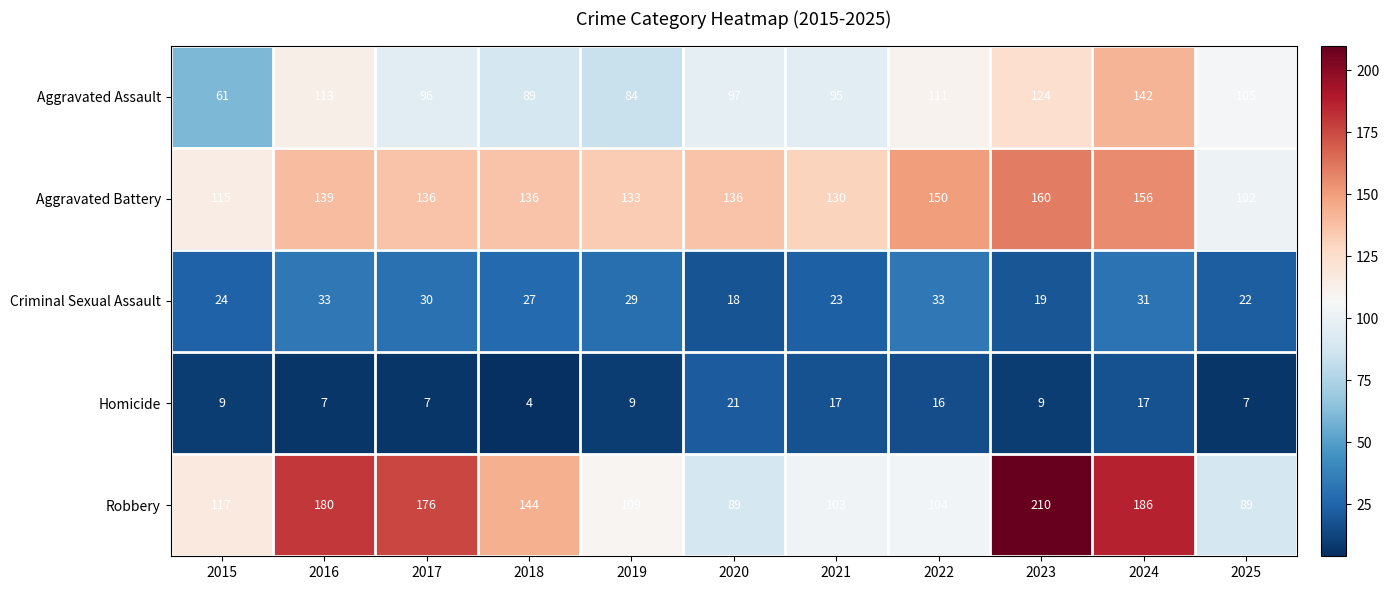

Rank the series at 2023 from lowest to highest value.

Homicide, Criminal Sexual Assault, Aggravated Assault, Aggravated Battery, Robbery